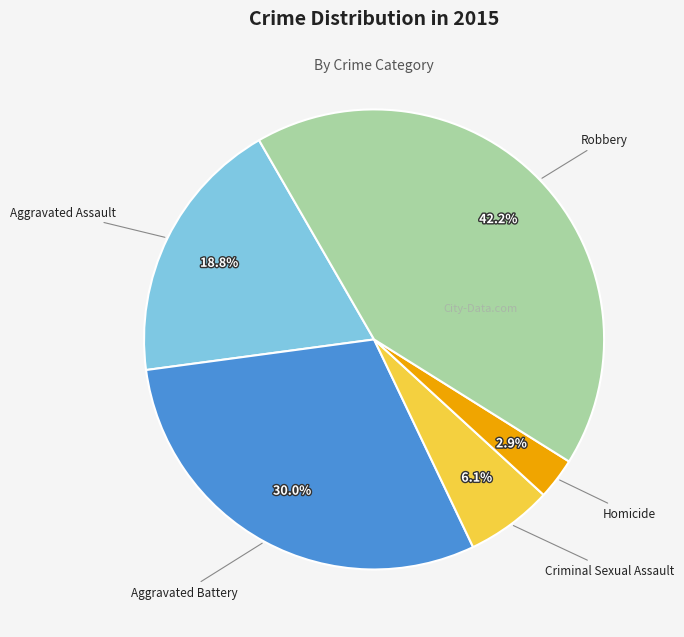

To the nearest percent, what portion does Aggravated Assault represent?

19%